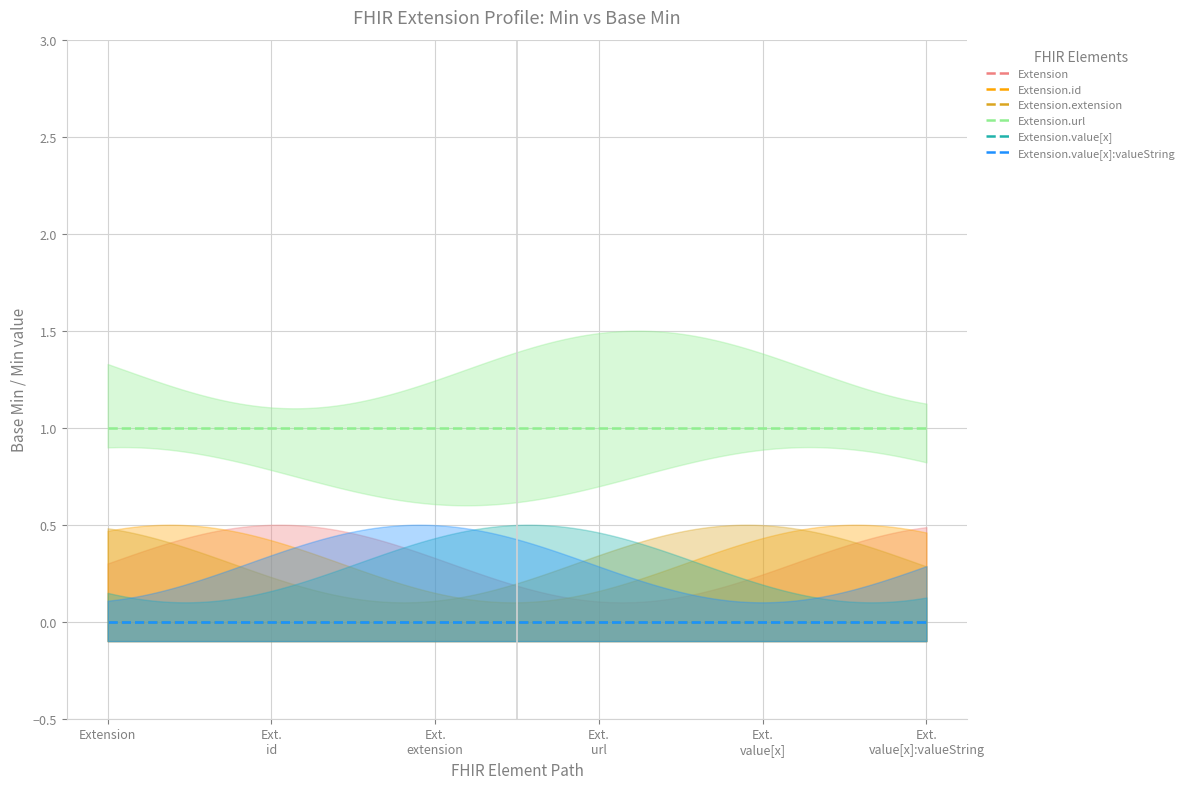

Is the value of Extension.value[x] at 0 greater than the value of Extension.extension at 3?

No